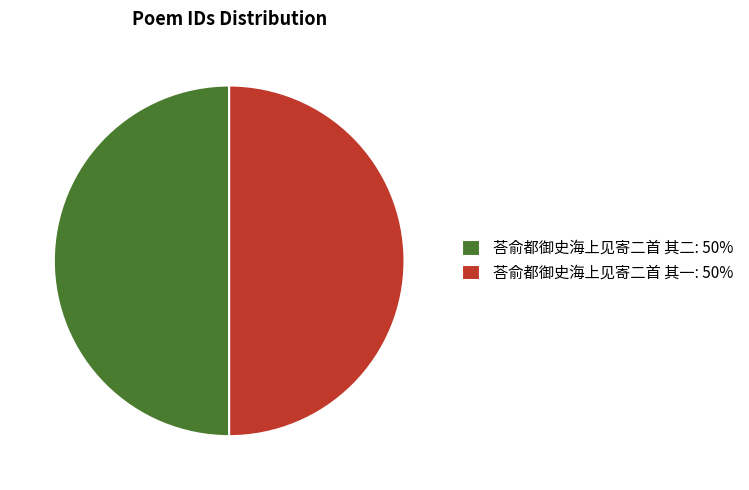

The 荅俞都御史海上见寄二首 其一 slice represents 50% of the pie. True or false?

True